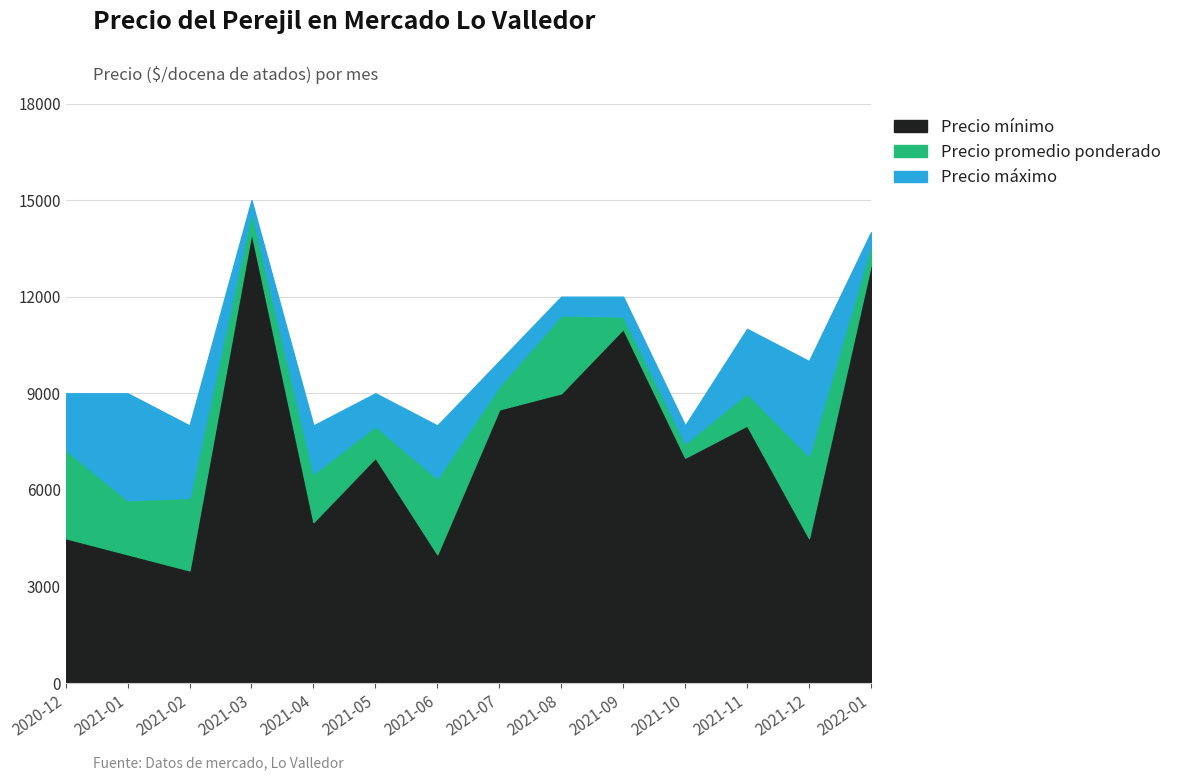

The value of Precio maximo at 2021-01 is 6232. True or false?

False